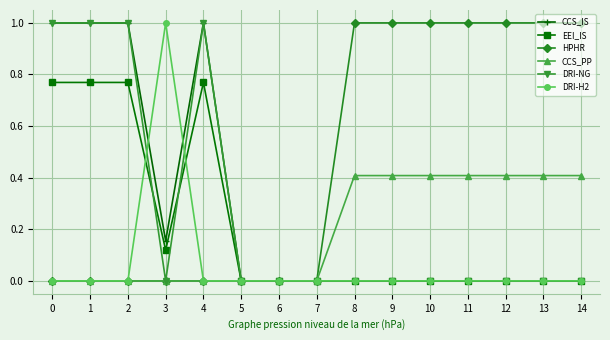

What is the maximum value shown in the chart?

1.0